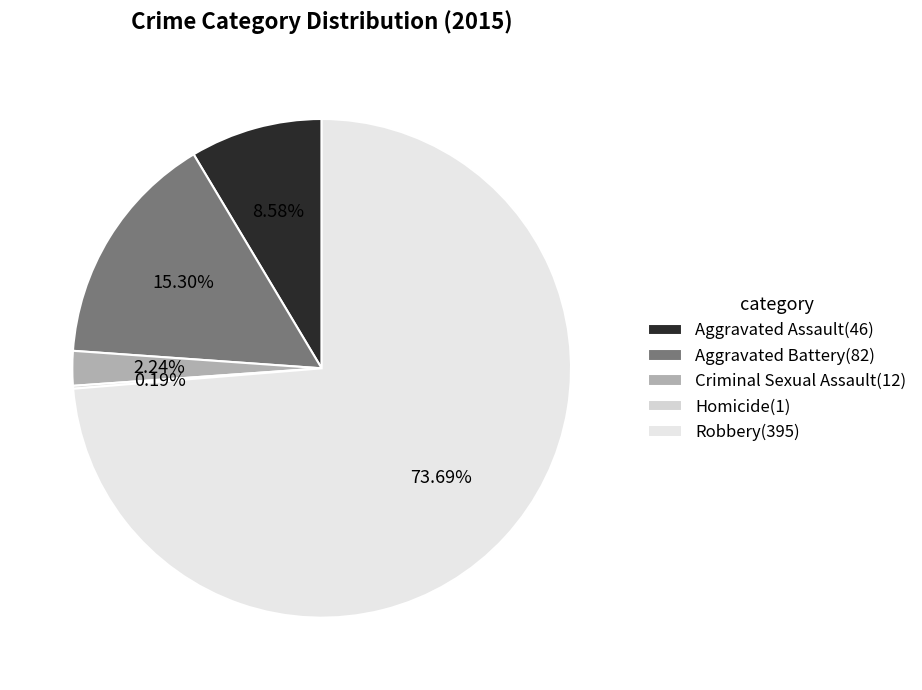

Is there a majority slice in this chart?

Yes